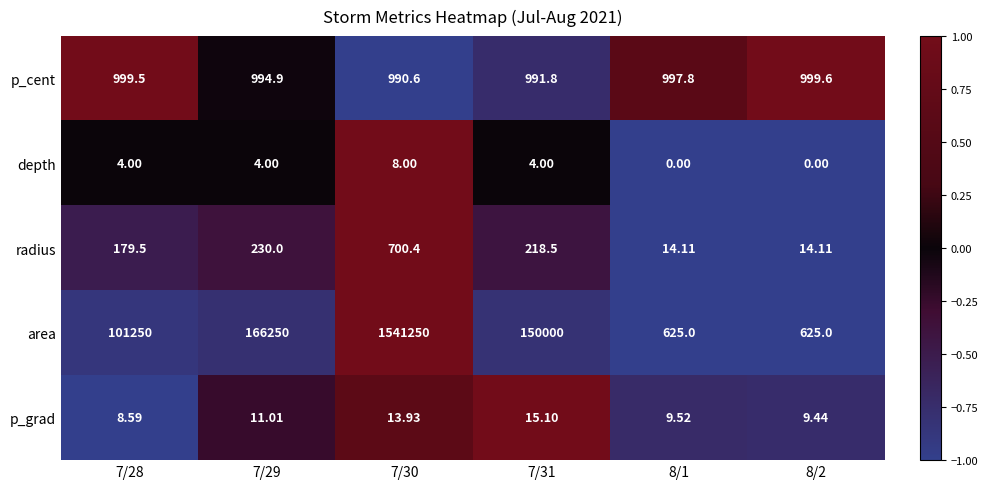

Which series has the largest range (max minus min)?

area